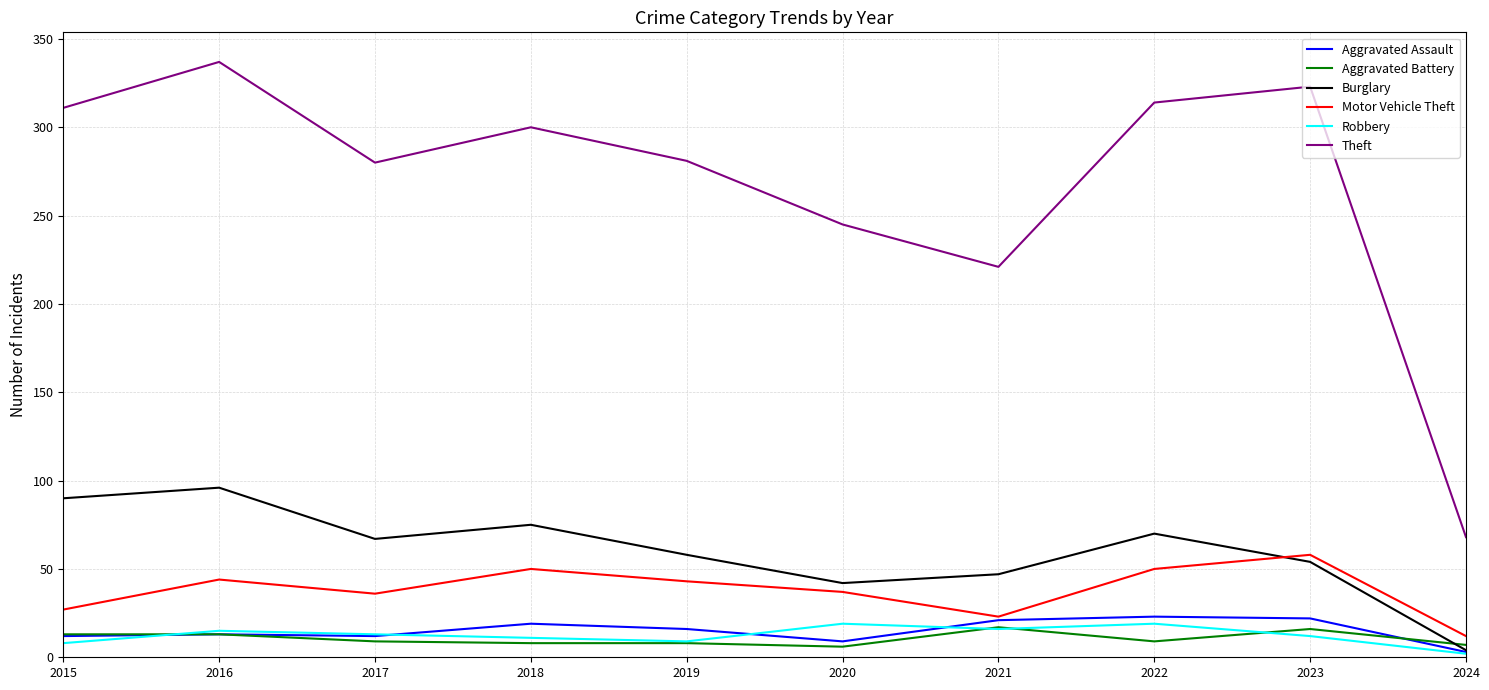

The Burglary series shows 20 at 2017. True or false?

False